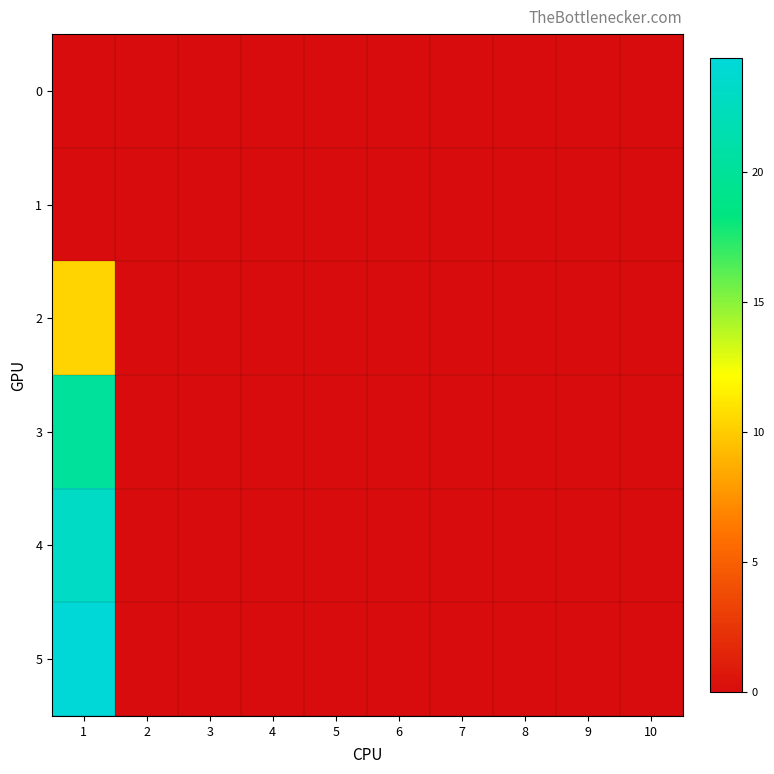

At which category is the sum across all series the highest?

1